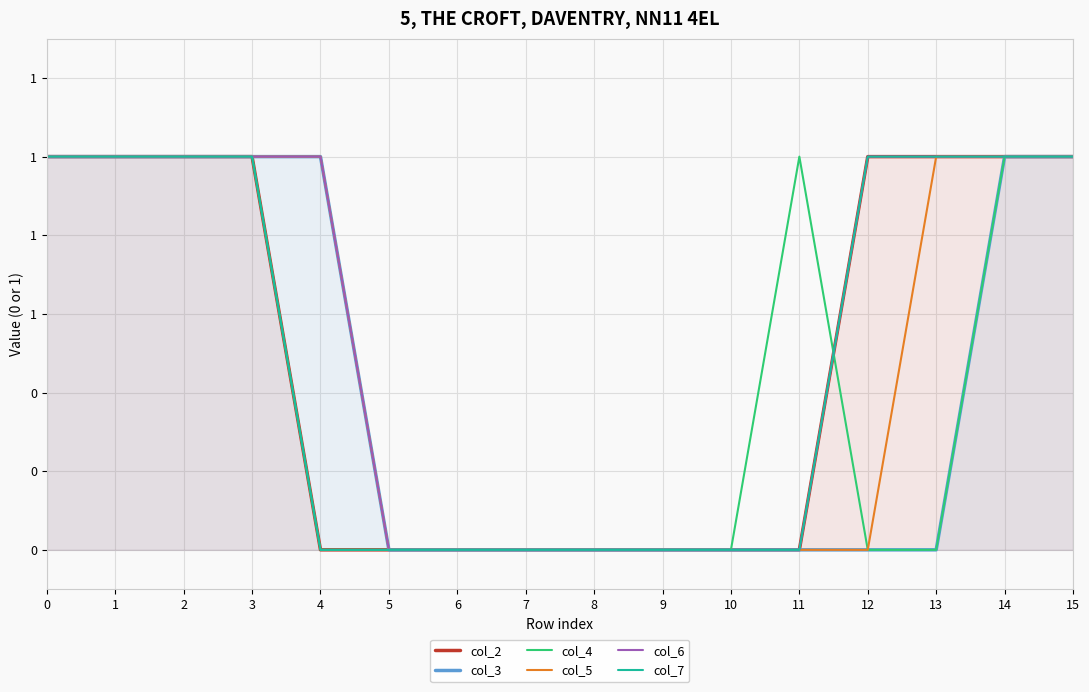

Is the value of col_3 at 0 greater than the value of col_5 at 7?

Yes